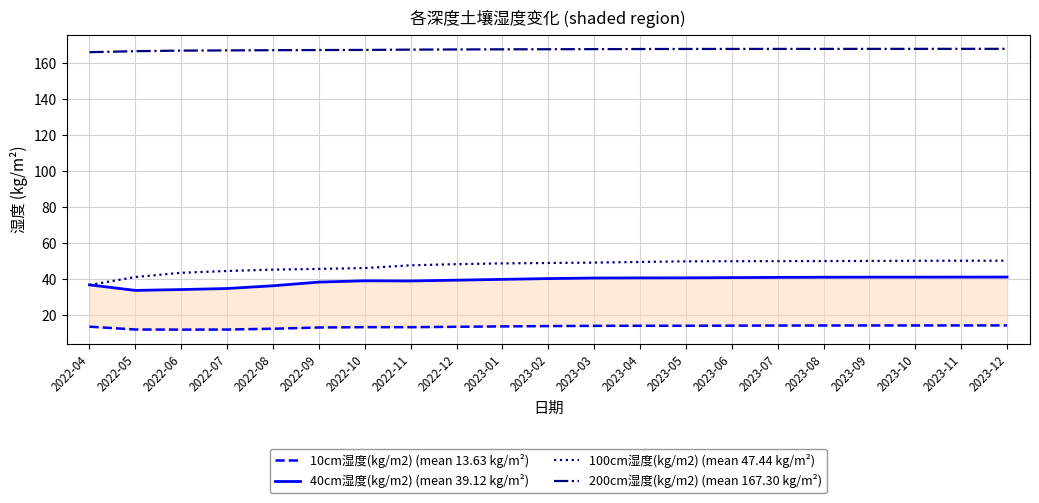

At which category does 10cm湿度(kg/m2) (mean 13.63 kg/m²) reach its first local valley?

2022-06